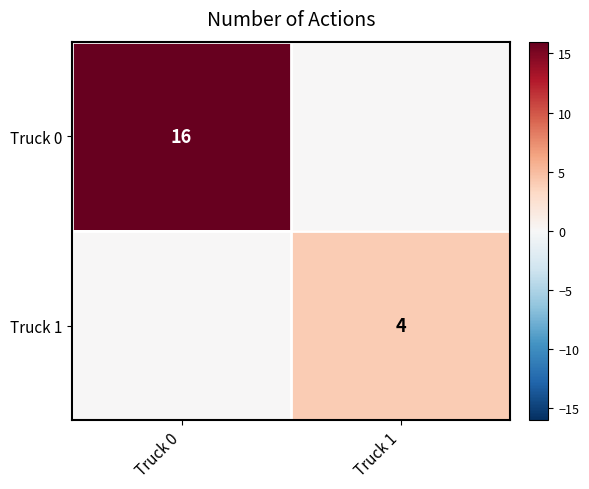

Is it true that Truck 0 equals 10 at Truck 0?

False